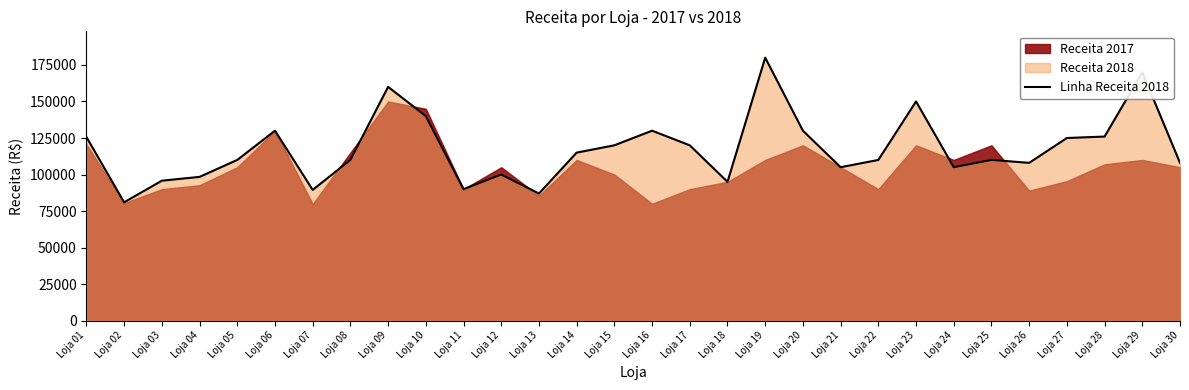

What is the greatest value displayed?

180000